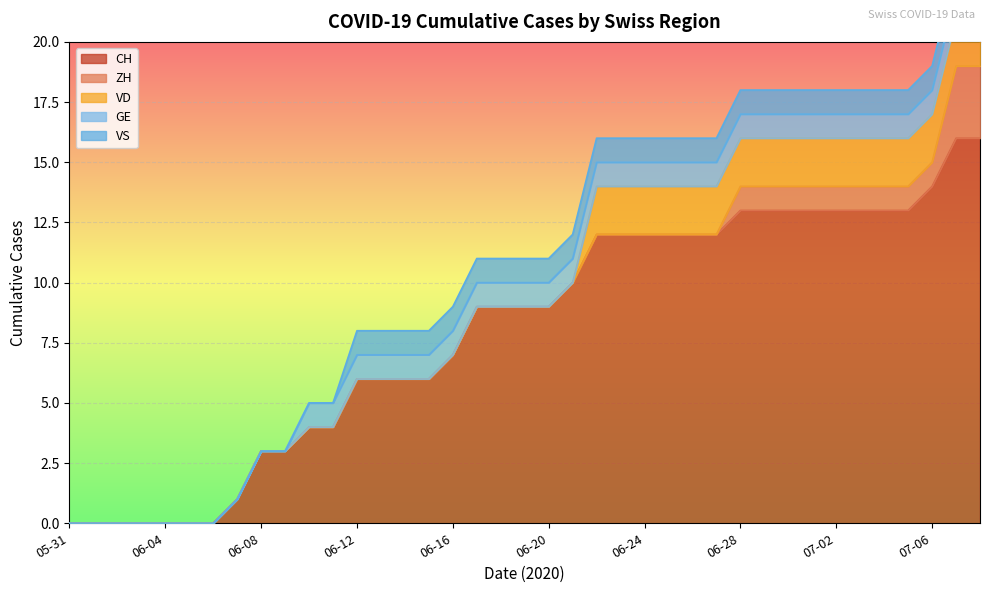

Which series has the largest range (max minus min)?

CH